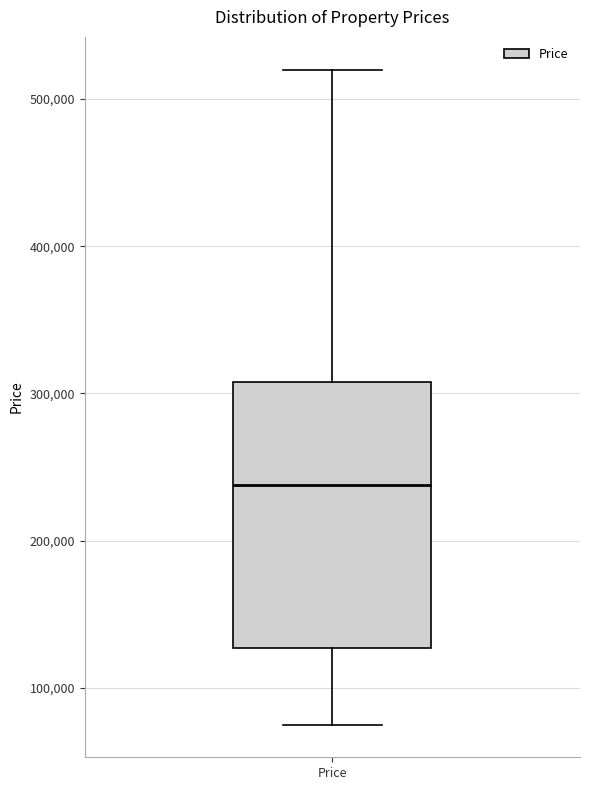

Read this box plot against the y-axis: the position of the median line, the range covered by the box, and the ends of both whiskers. The values are not printed on the chart, so give them approximately, as read against the axis.

median 240000, box 130000 to 310000, whiskers 80000 to 520000